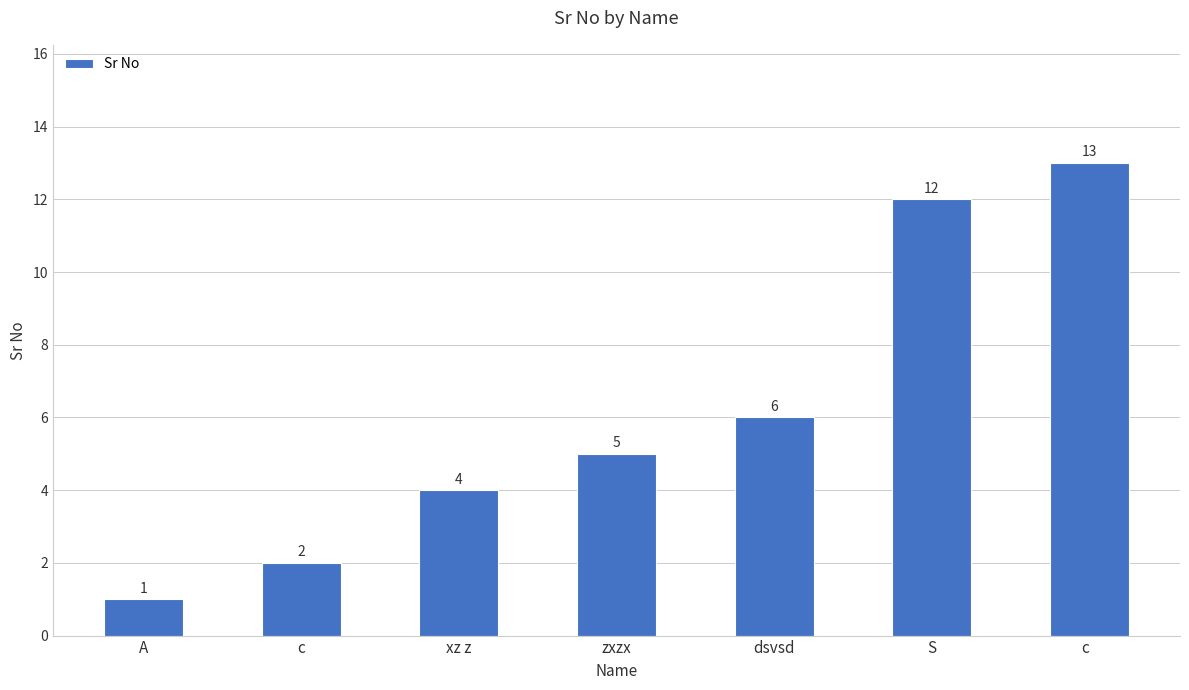

What is the change in value from A to zxzx?

+4